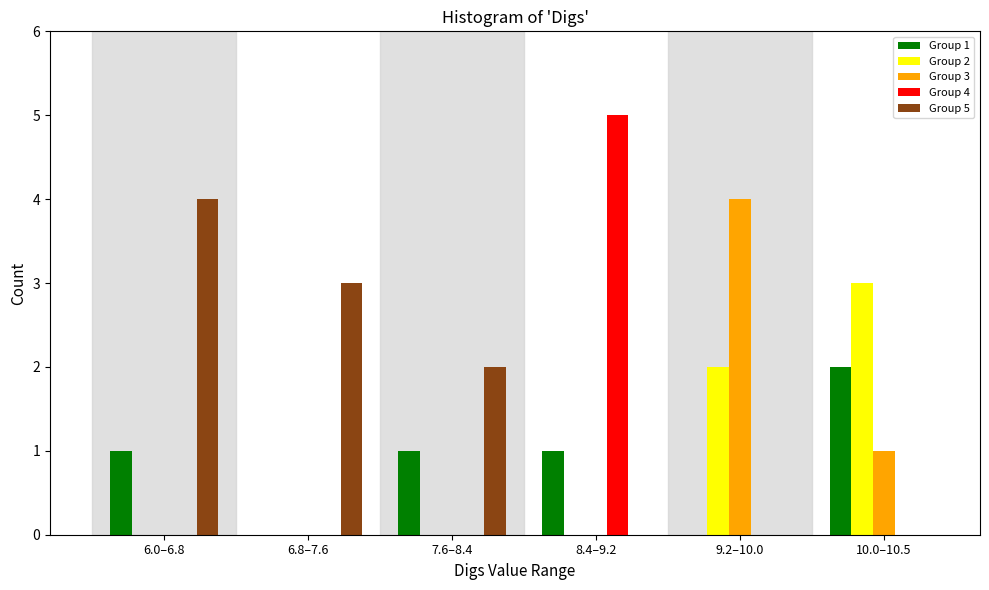

Reading left to right, list all the values displayed in this chart.

Group 1: 6.0–6.8=1	6.8–7.6=0	7.6–8.4=1	8.4–9.2=1	9.2–10.0=0	10.0–10.5=2
Group 2: 6.0–6.8=0	6.8–7.6=0	7.6–8.4=0	8.4–9.2=0	9.2–10.0=2	10.0–10.5=3
Group 3: 6.0–6.8=0	6.8–7.6=0	7.6–8.4=0	8.4–9.2=0	9.2–10.0=4	10.0–10.5=1
Group 4: 6.0–6.8=0	6.8–7.6=0	7.6–8.4=0	8.4–9.2=5	9.2–10.0=0	10.0–10.5=0
Group 5: 6.0–6.8=4	6.8–7.6=3	7.6–8.4=2	8.4–9.2=0	9.2–10.0=0	10.0–10.5=0